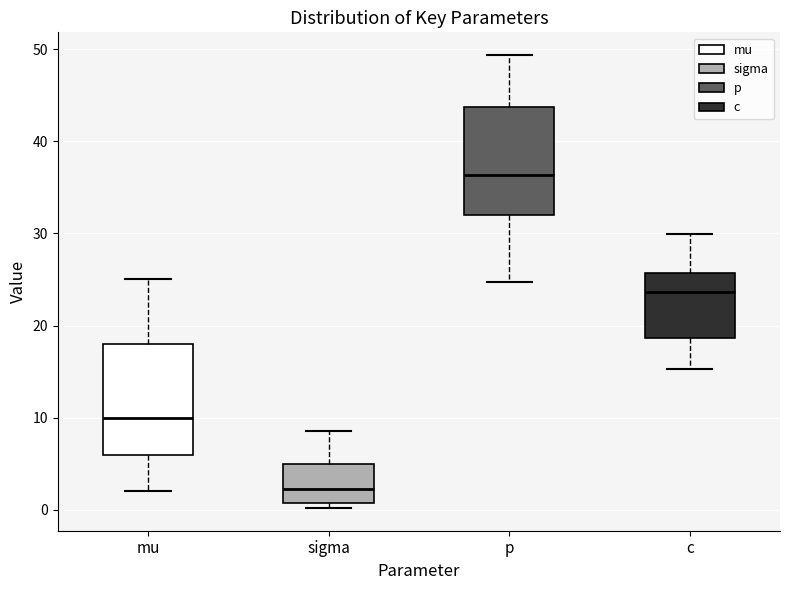

Where does the median line of the box for p sit on the y-axis? The values are not printed on the chart, so give them approximately, as read against the axis.

36